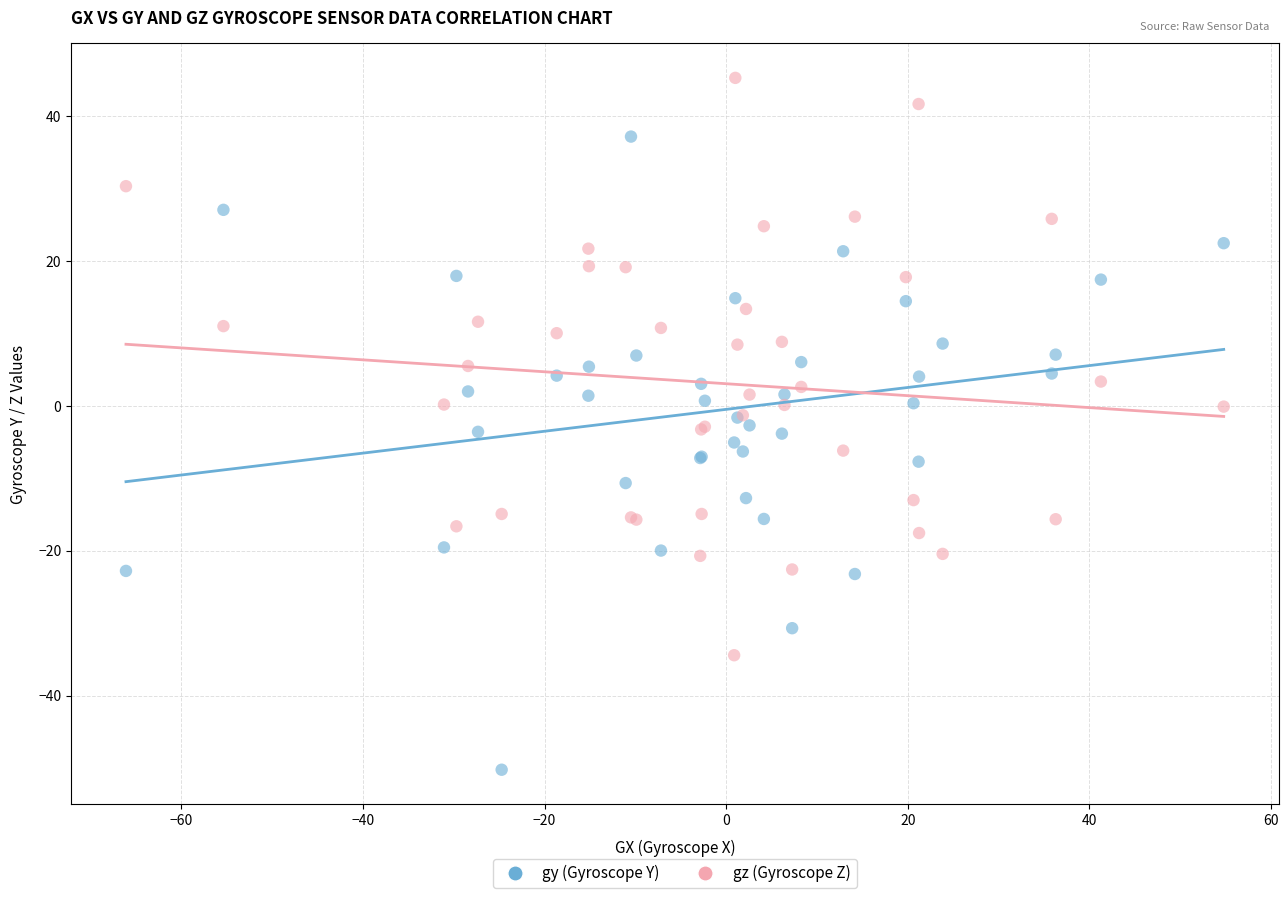

Which series reaches the minimum Y coordinate?

gy (Gyroscope Y)